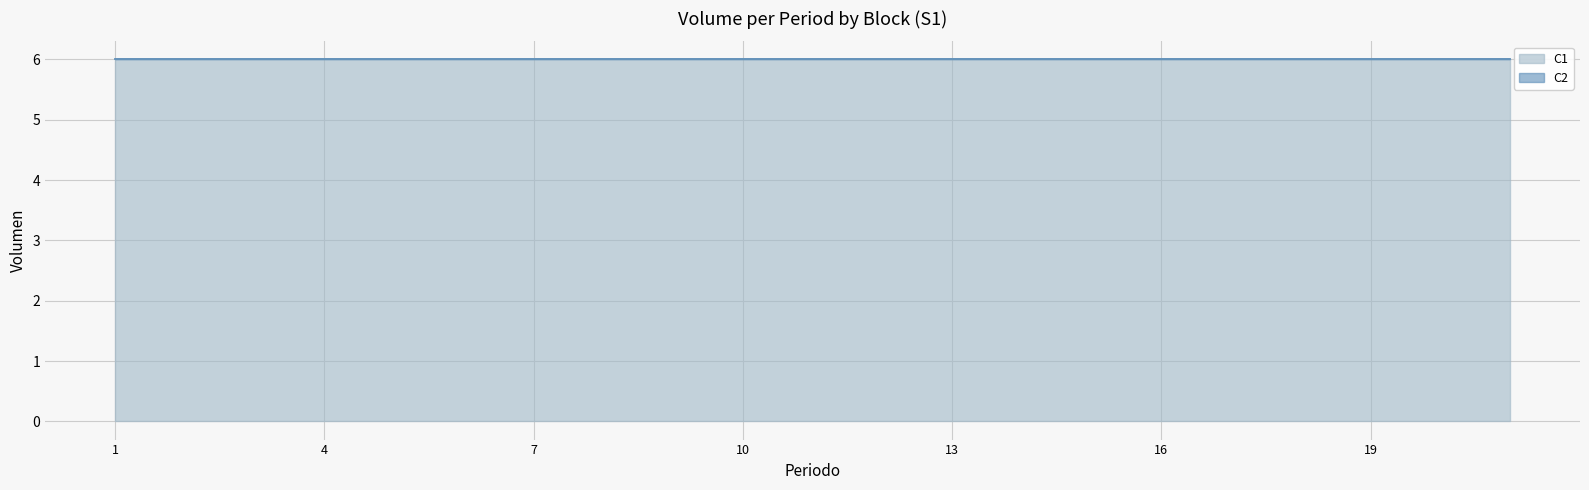

At which category does the chart reach its peak across all series?

1